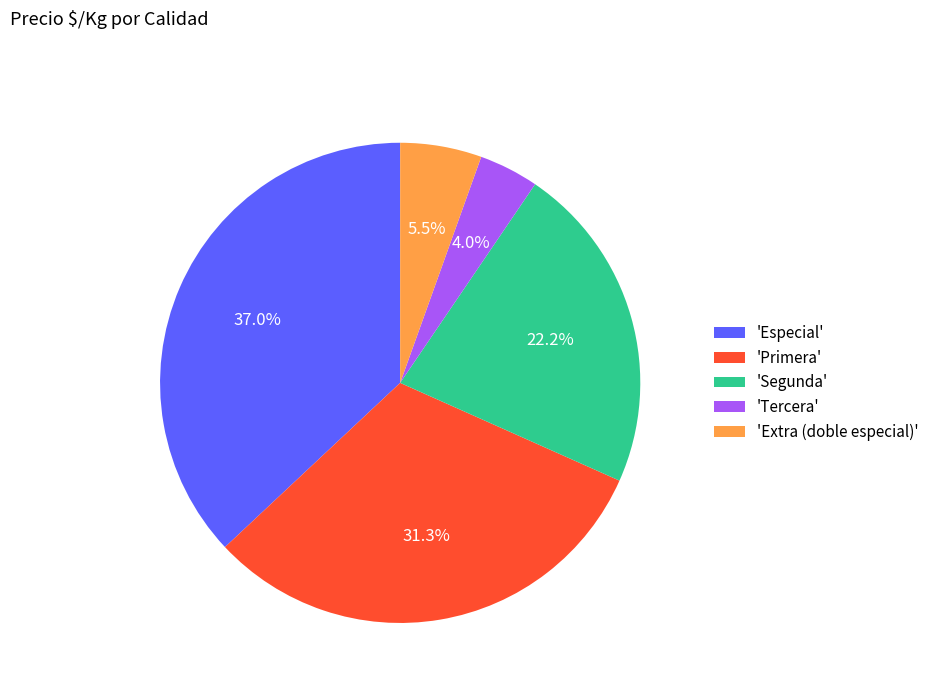

Count the number of slices in the pie.

5